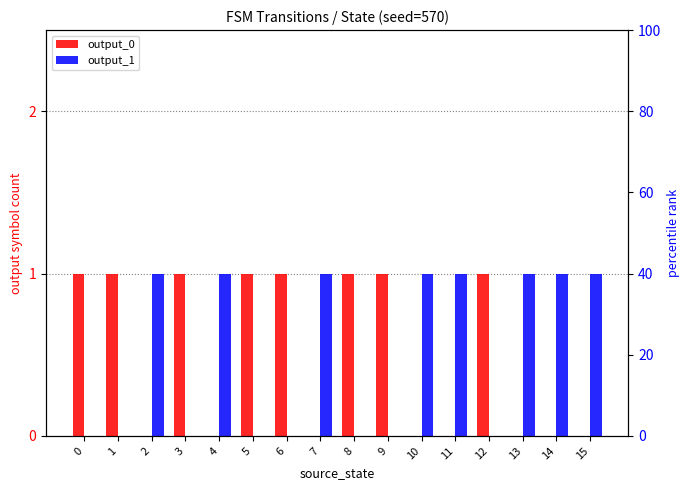

Between 5 and 8, which series saw the biggest shift?

output_0